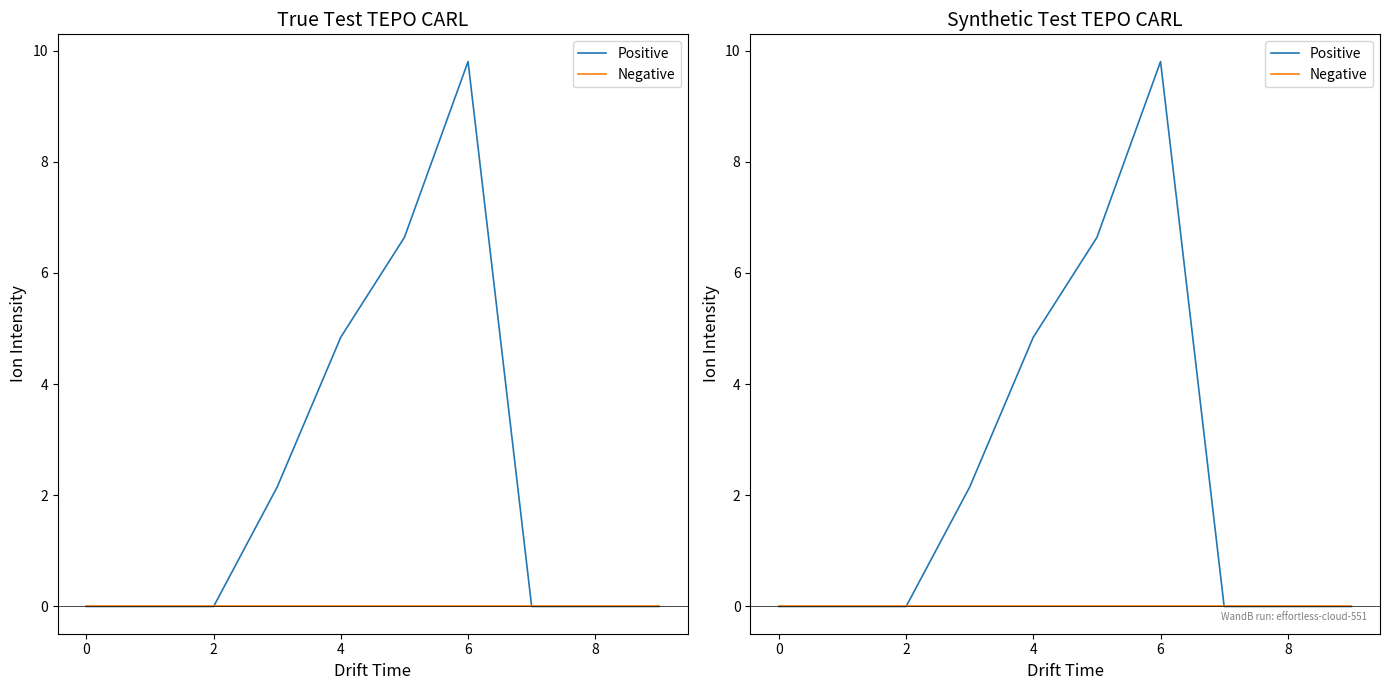

True or false: Positive and Negative cross at least once.

False